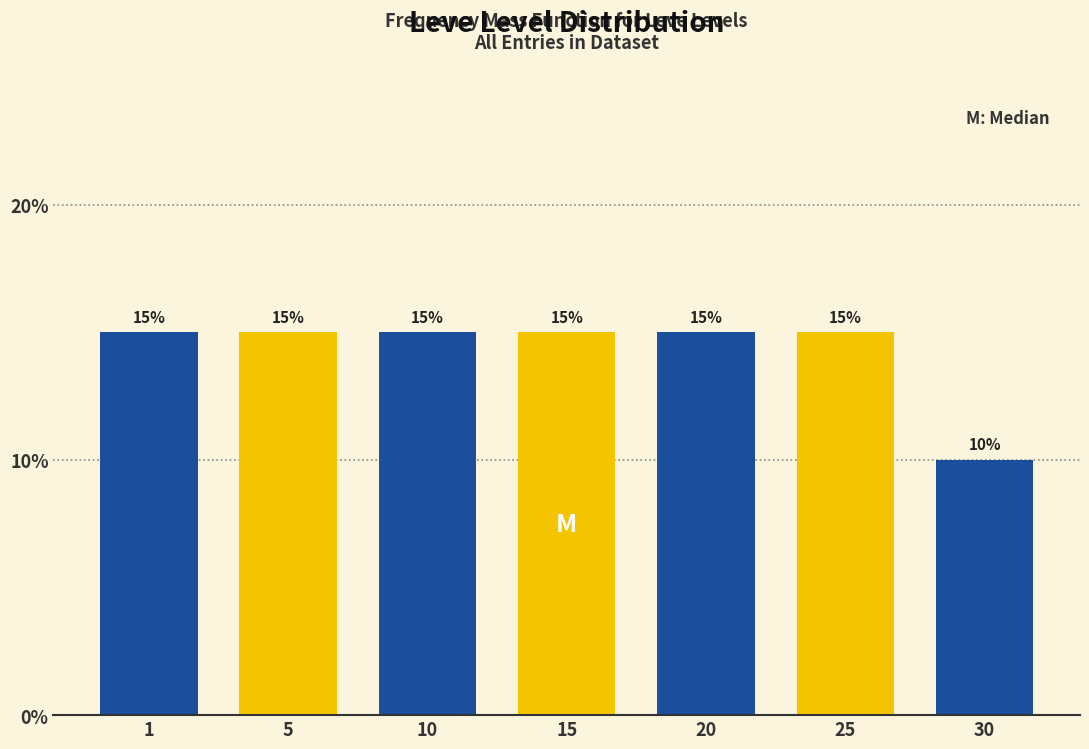

Reading left to right, extract all data points from this chart.

15	15	15	15	15	15	10